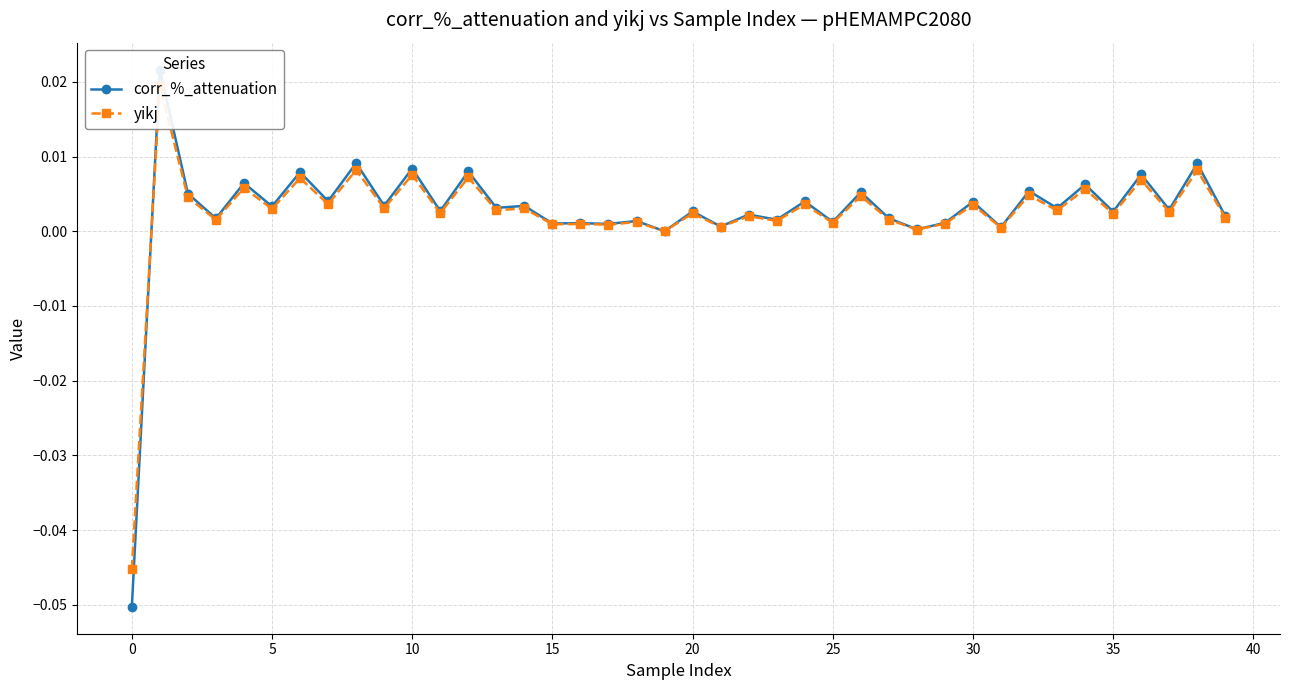

What is the label of the 24th point from the left?

23